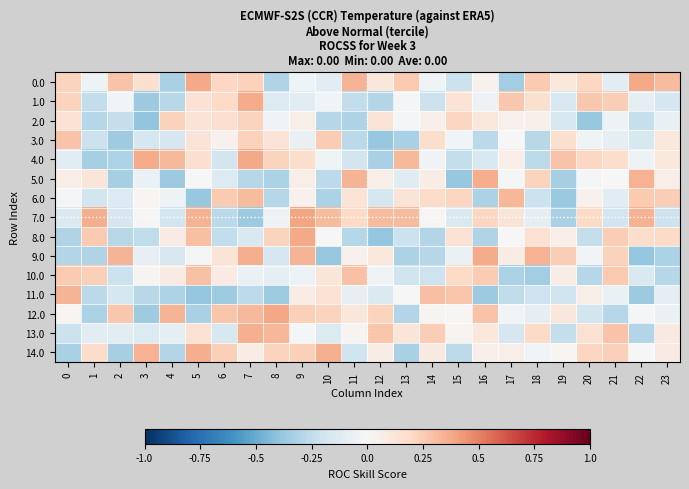

What is the spread (max minus min) of values at 9?

0.5